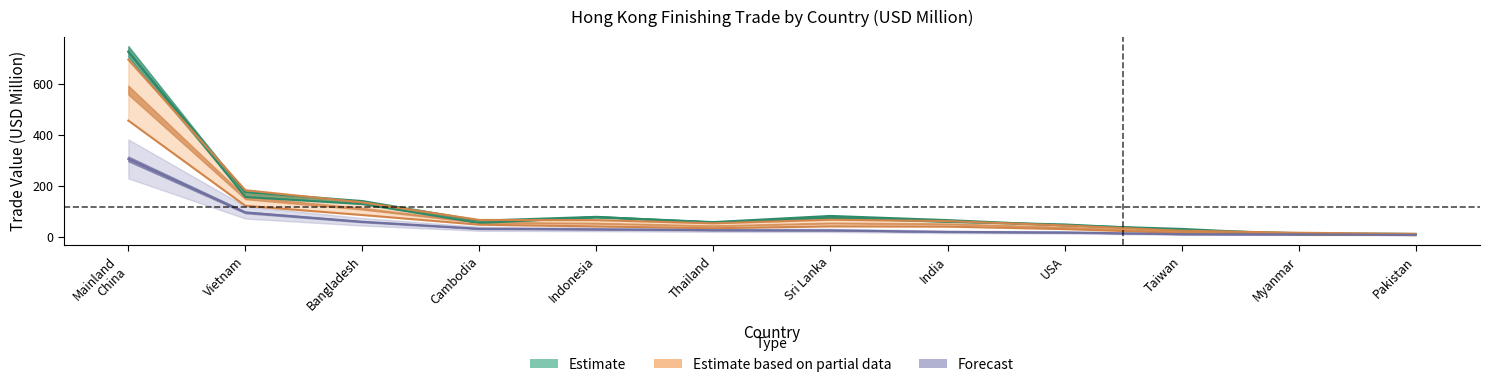

At how many categories does at least one series exceed 246?

1